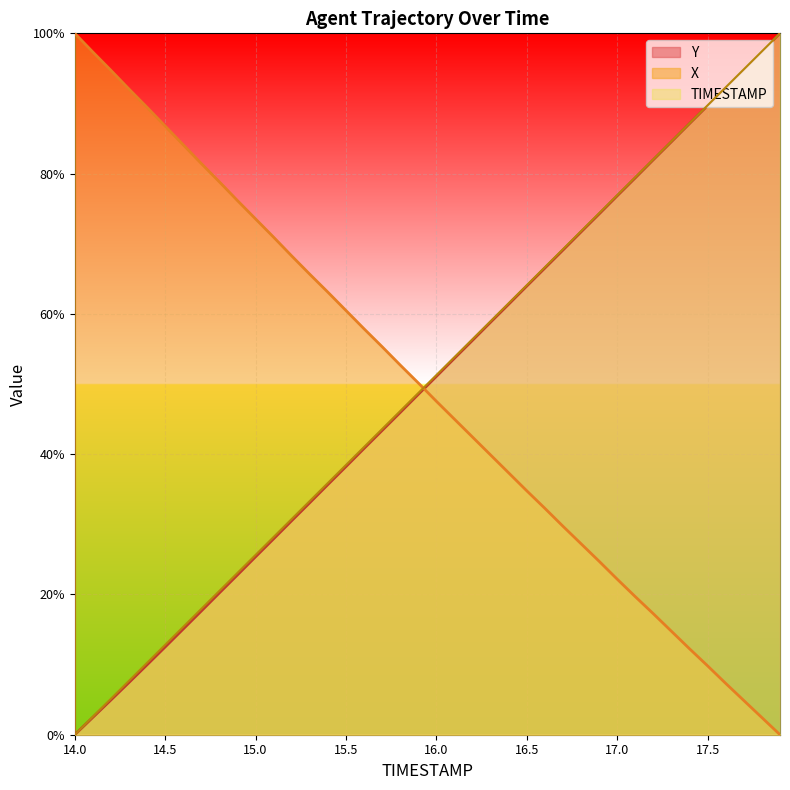

What is the label of the 10th point from the left?

14.9